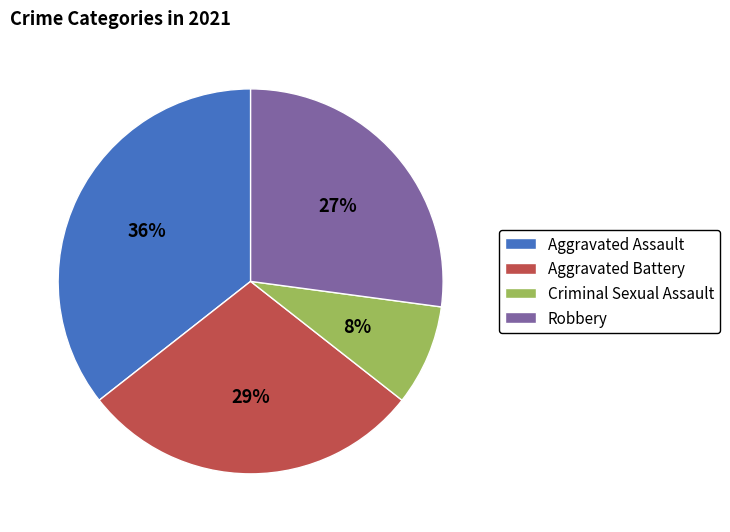

Rank the categories by value from lowest to highest.

Criminal Sexual Assault, Robbery, Aggravated Battery, Aggravated Assault